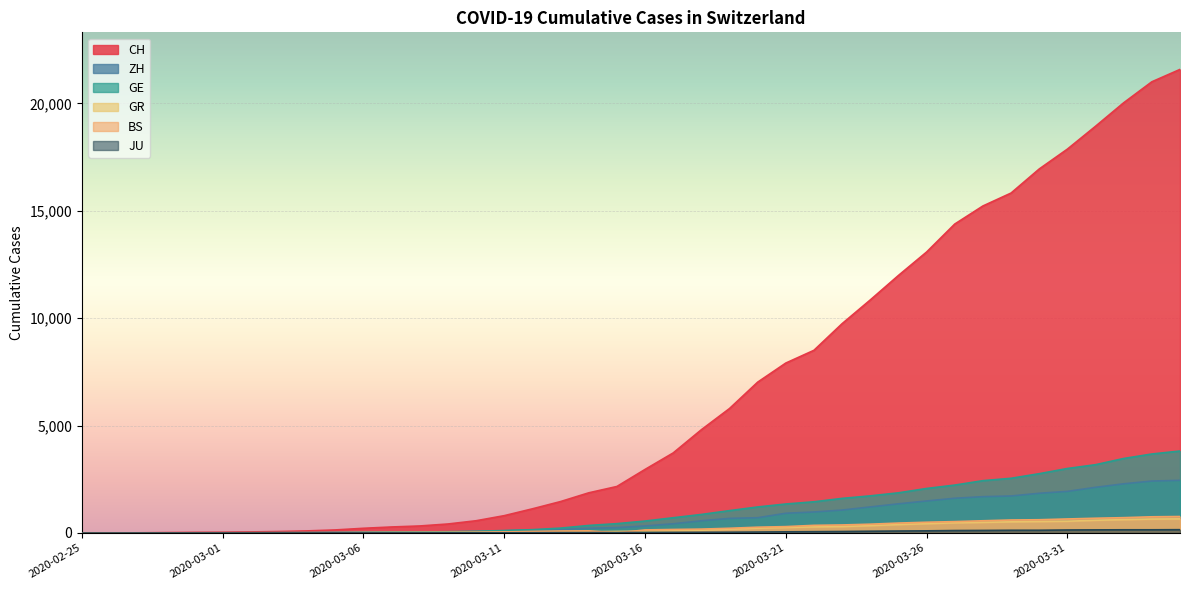

Which category has the lowest value in the GR series?

2020-02-25